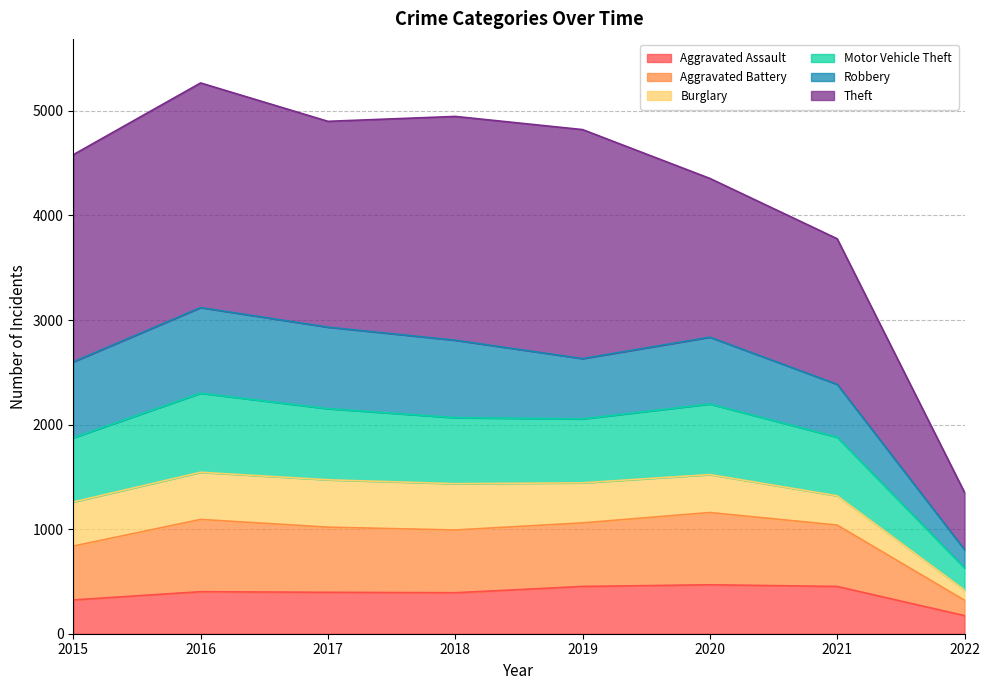

At which label does Aggravated Assault reach its minimum?

2022